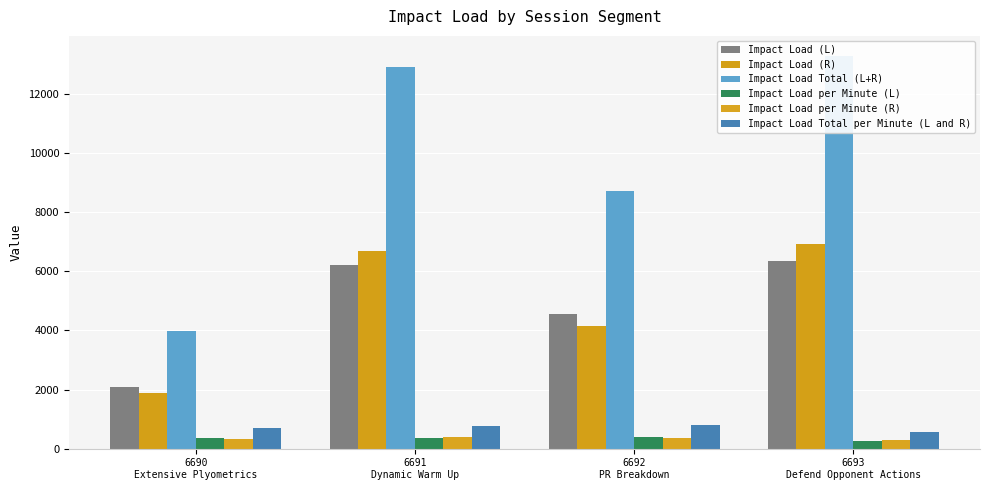

Which series has the largest total across all categories?

Impact Load Total (L+R)